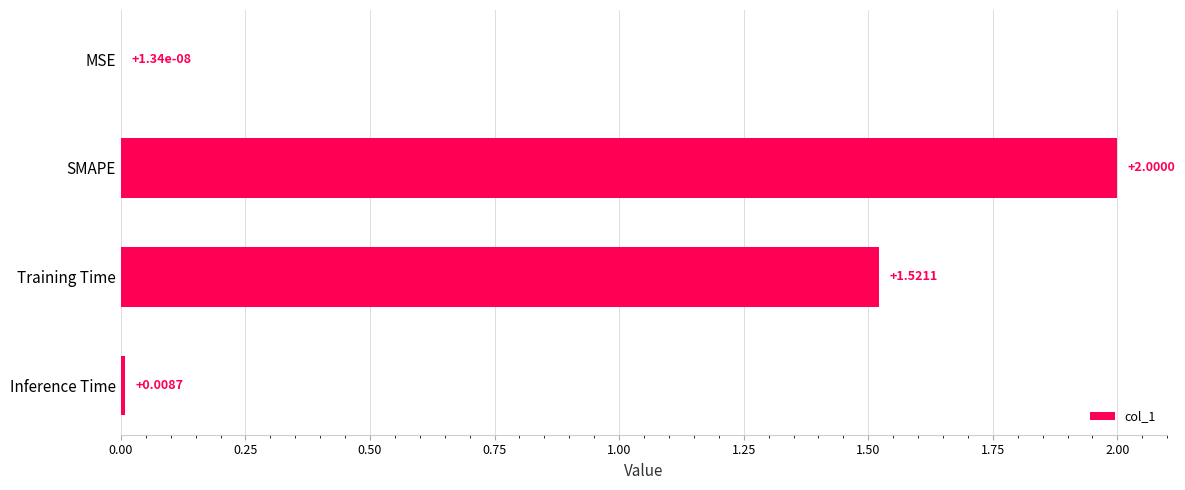

At which category does the chart reach its peak across all series?

SMAPE